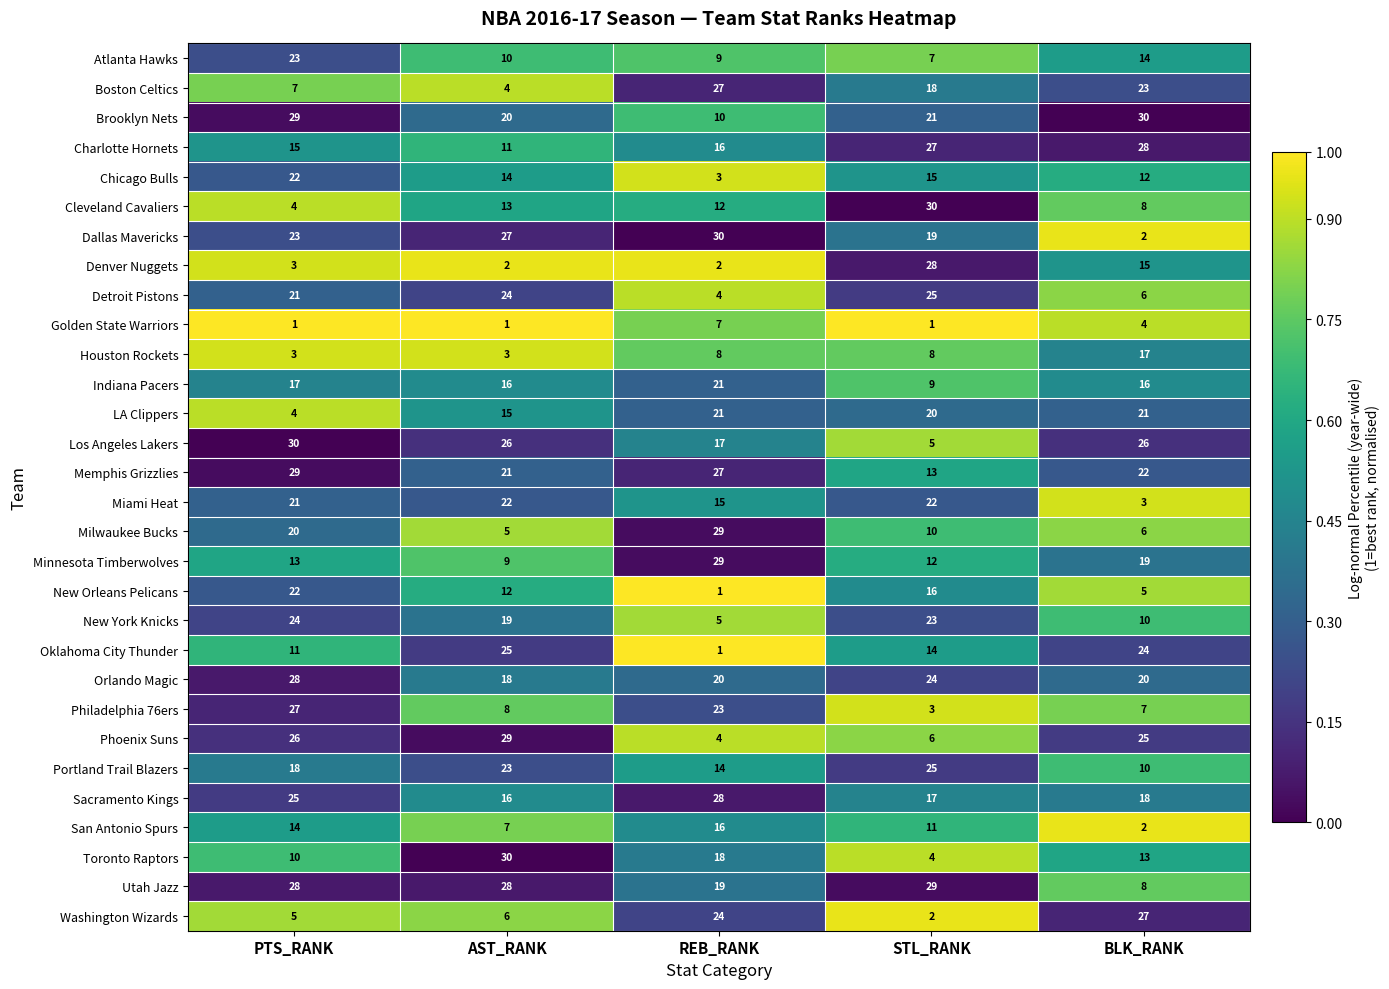

At how many categories does at least one series exceed 12?

5